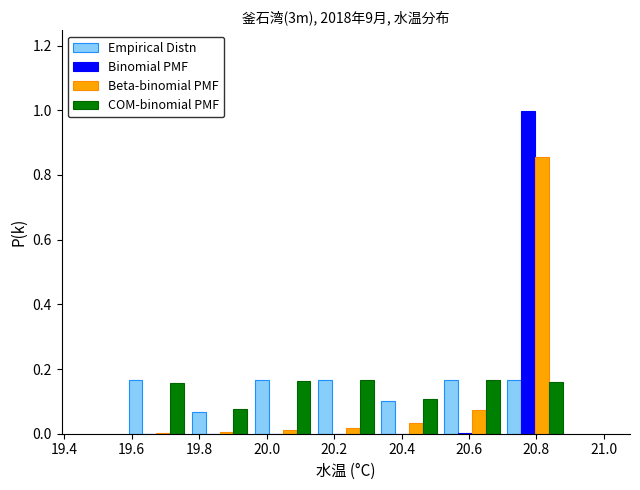

In the Beta-binomial PMF series, which range on the x-axis has the tallest bar?

20.70 to 20.90